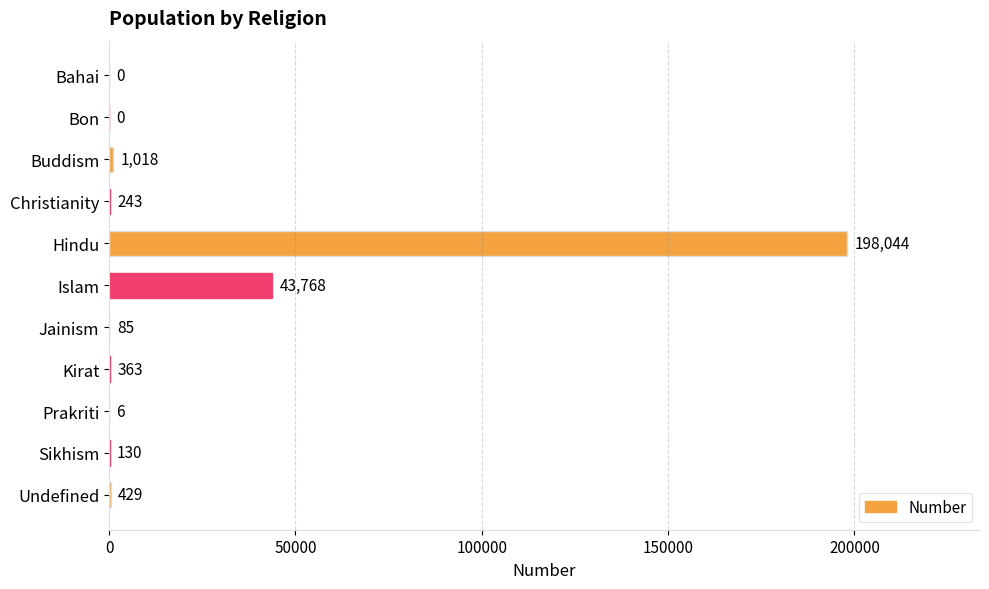

Between Sikhism and Prakriti, which is larger?

Sikhism